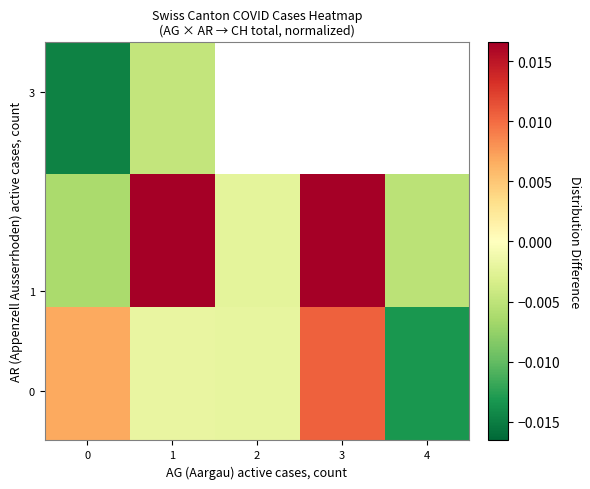

Where is row_1 nearest to the value 0?

2